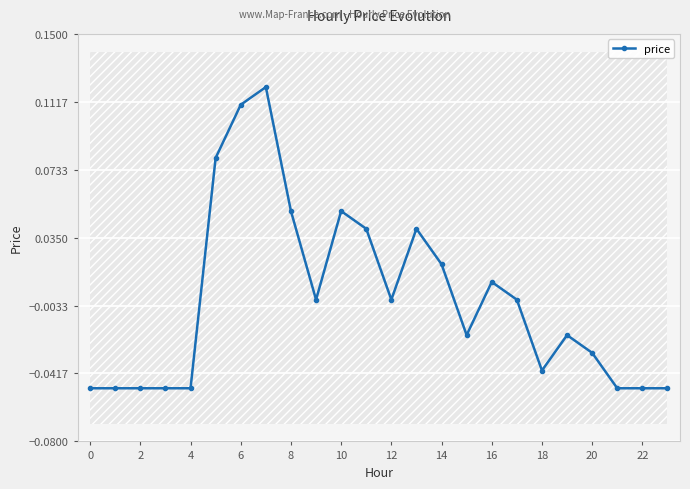

True or false: price has more than 0 interior local peaks.

True